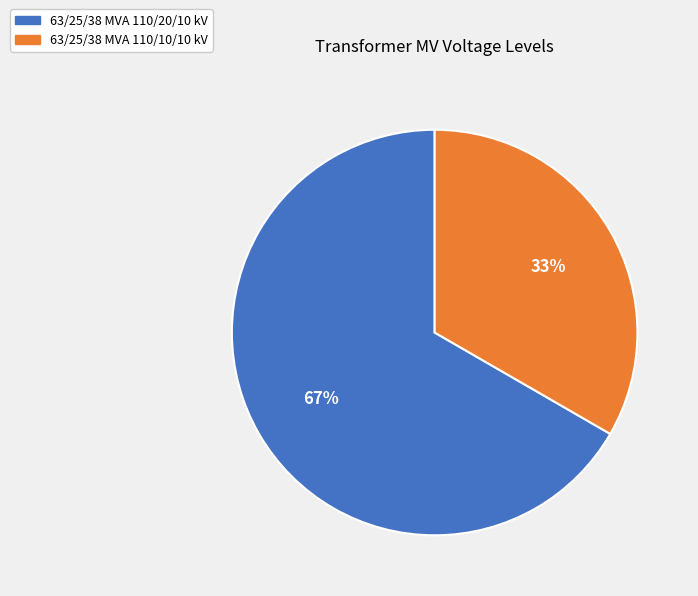

To the nearest percent, what is the average slice percentage?

50%